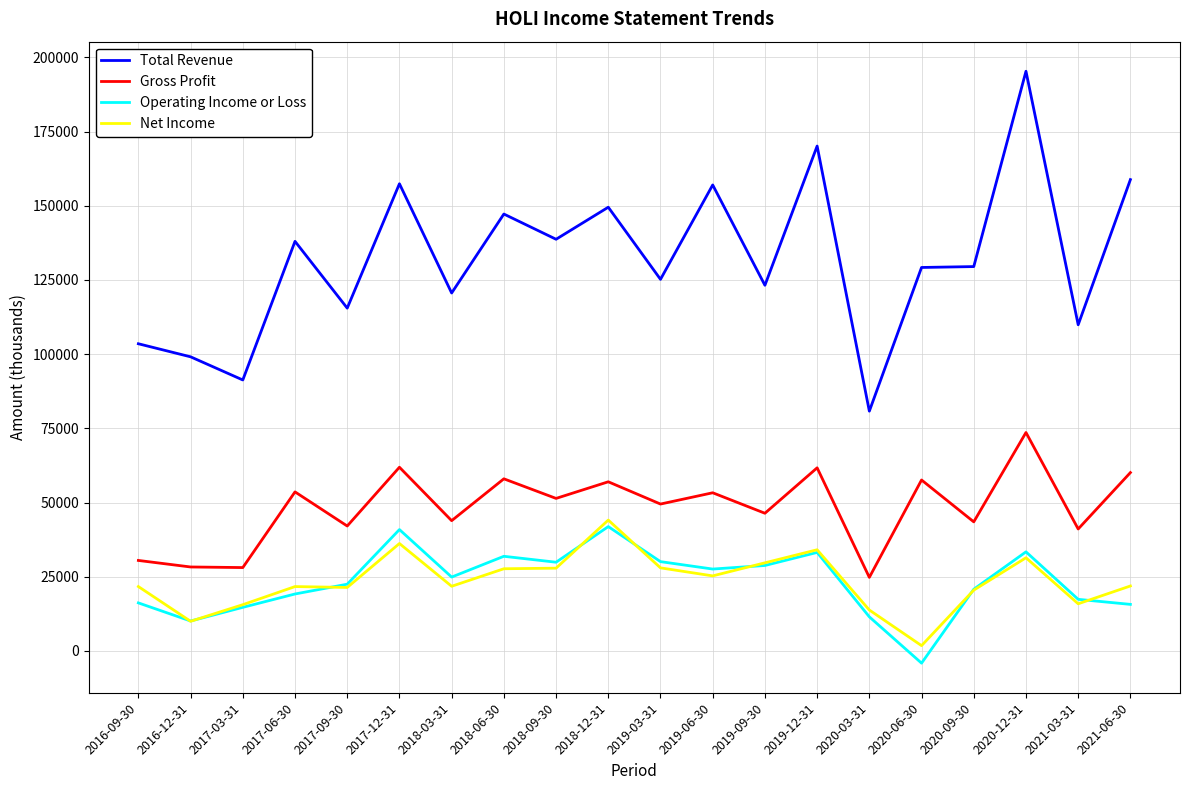

The value of Net Income at 2017-09-30 is 21400. True or false?

True